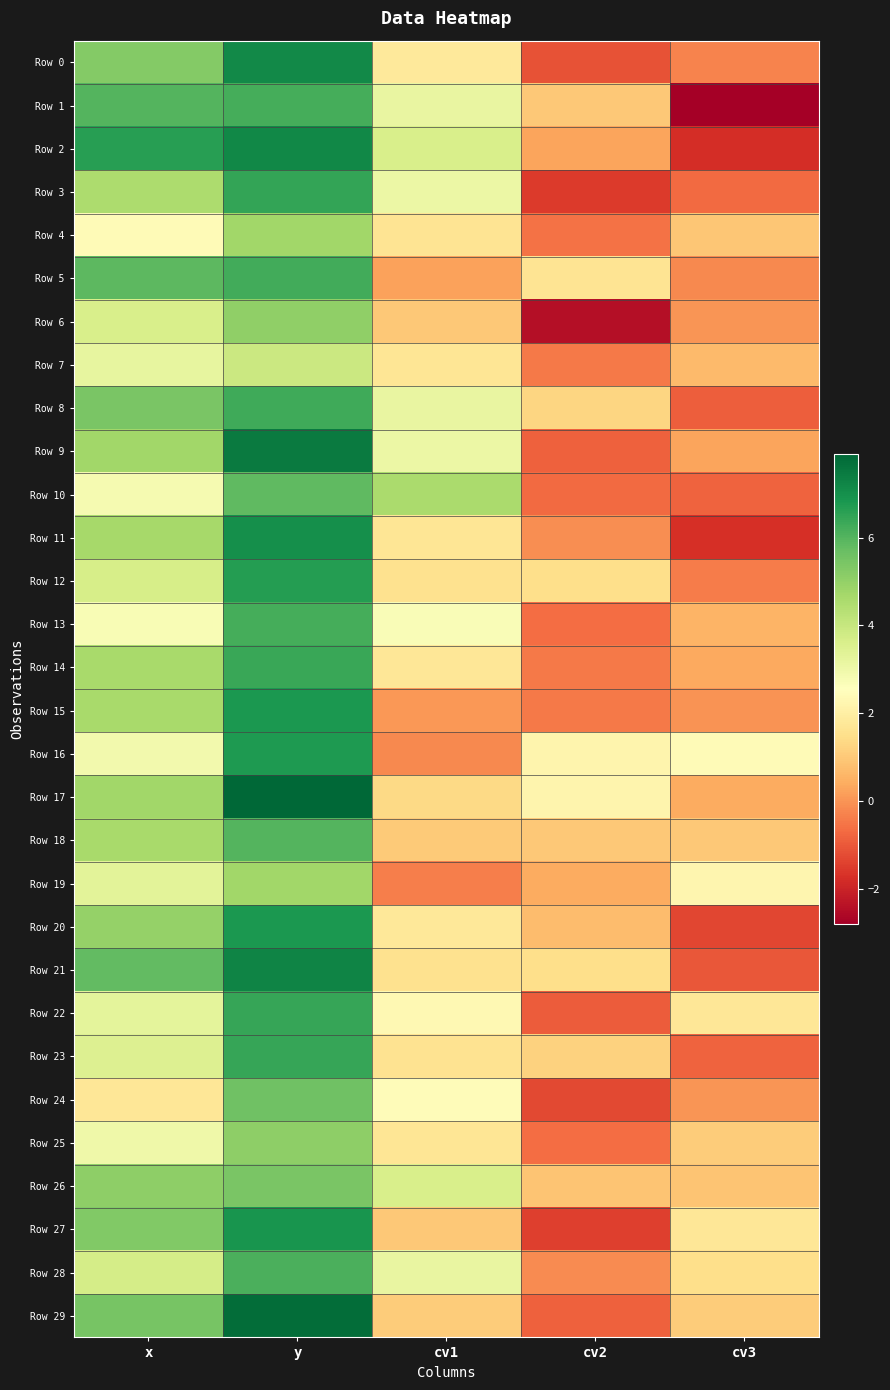

Which label corresponds to the largest value in the chart?

y